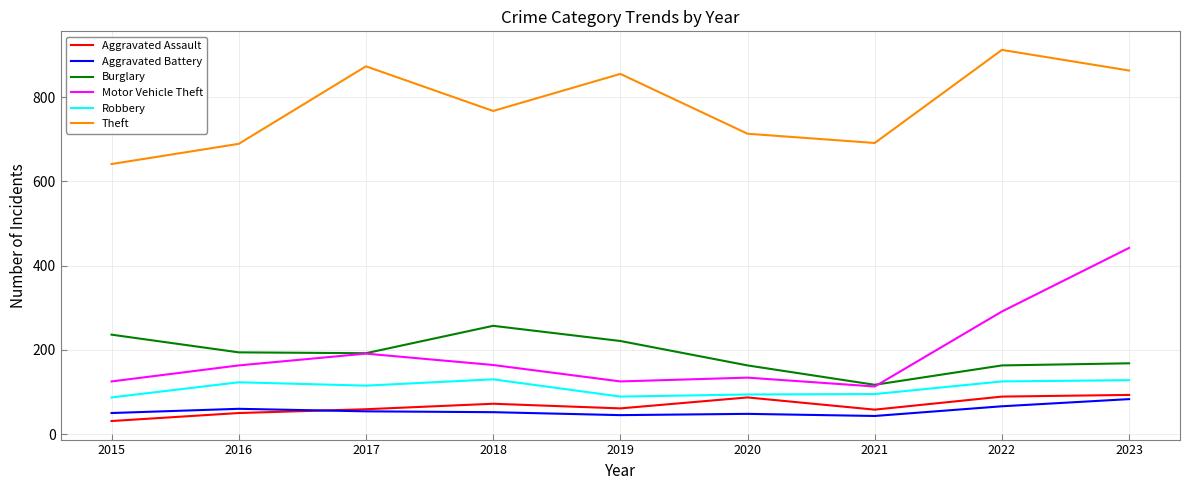

True or false: Aggravated Battery and Burglary cross at least once.

False